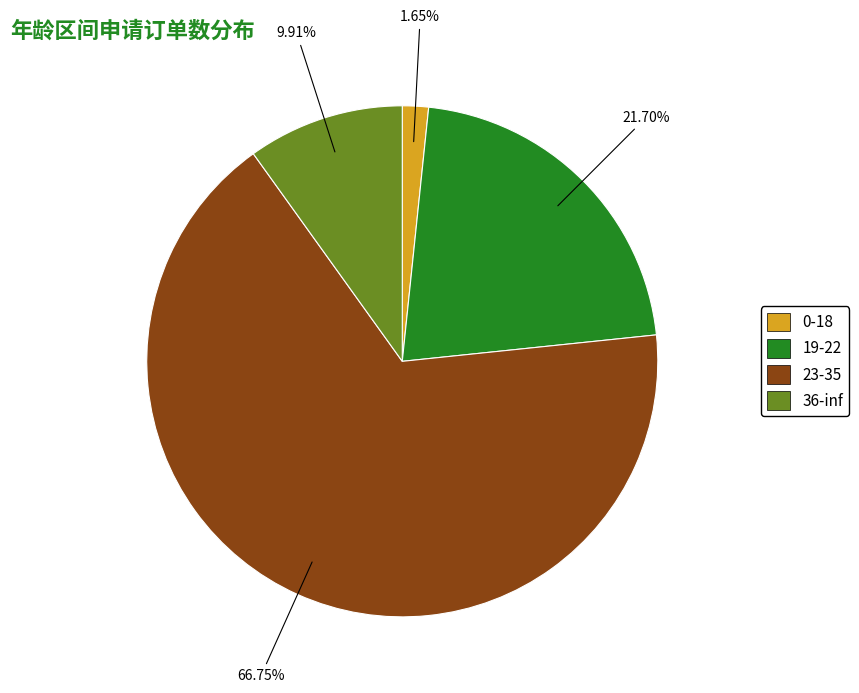

Approximately how many times larger is the value at 0-18 compared to 19-22?

0.1